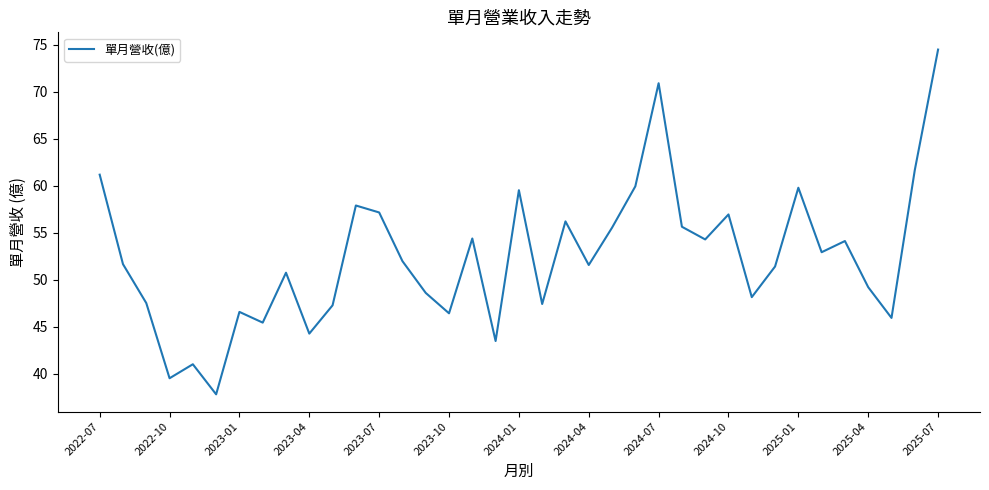

What is the average value?

52.4